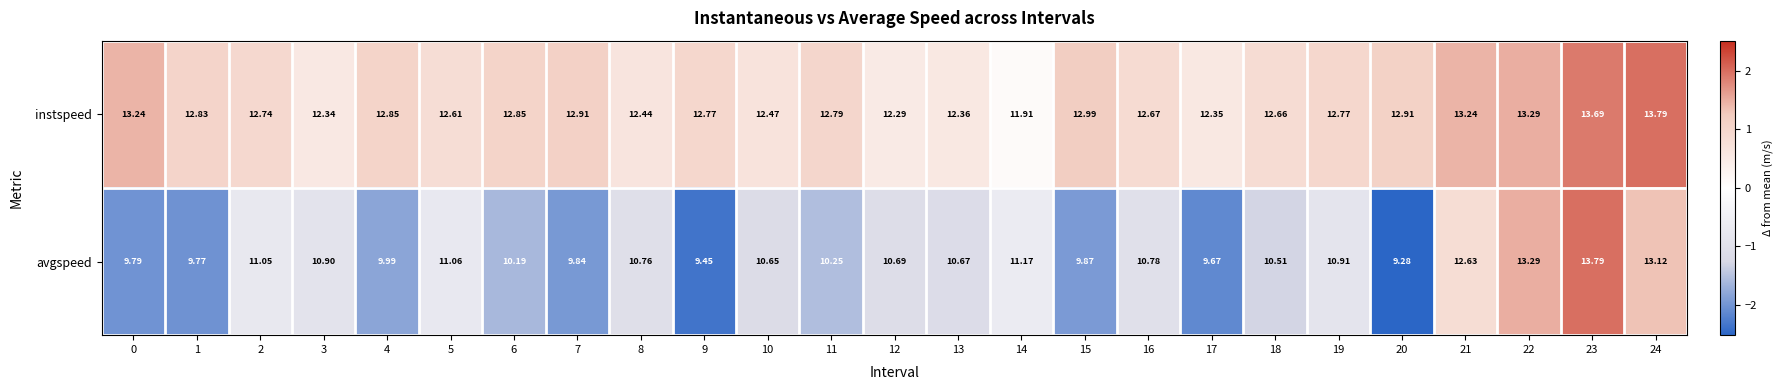

How many data points in avgspeed are above 10?

17